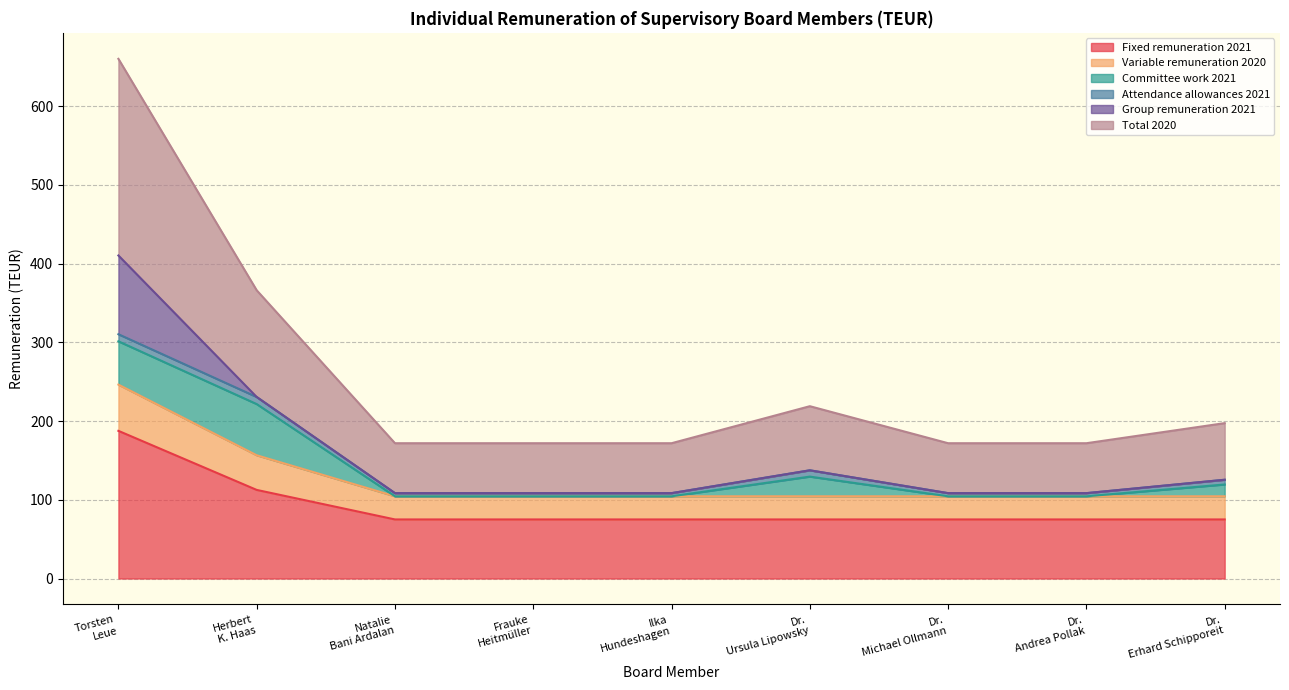

What is the value of the Variable remuneration 2020 point at the 9th from the left?

104.4